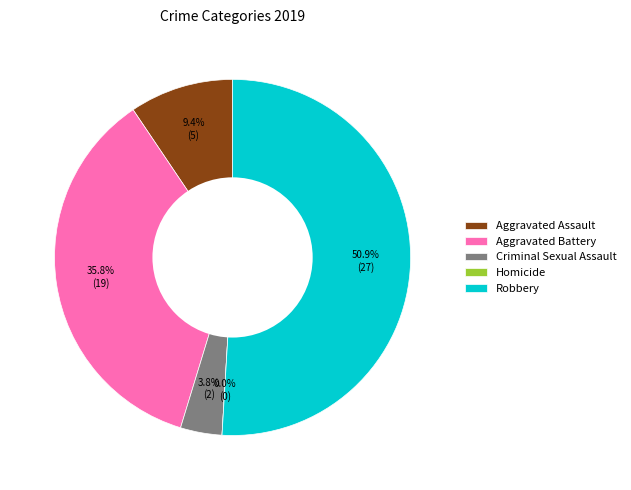

Is Robbery the majority of the pie?

Yes